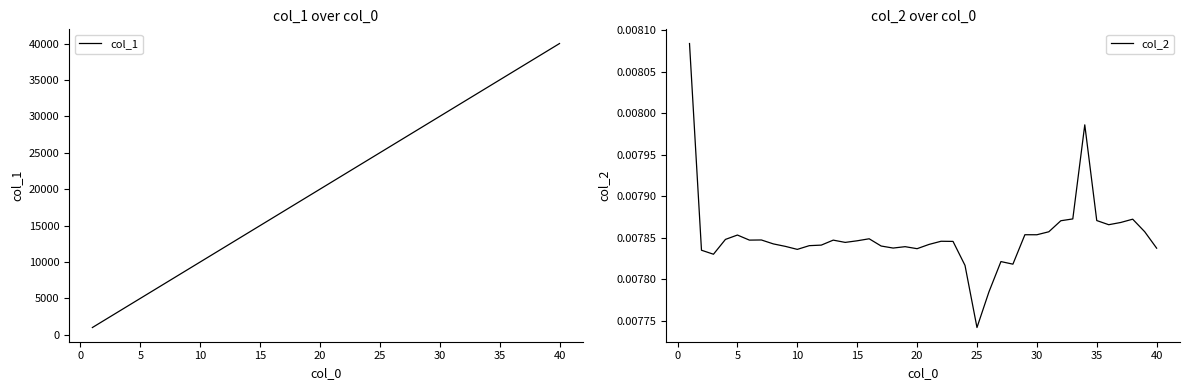

What is the highest value of the col_1 series?

40000